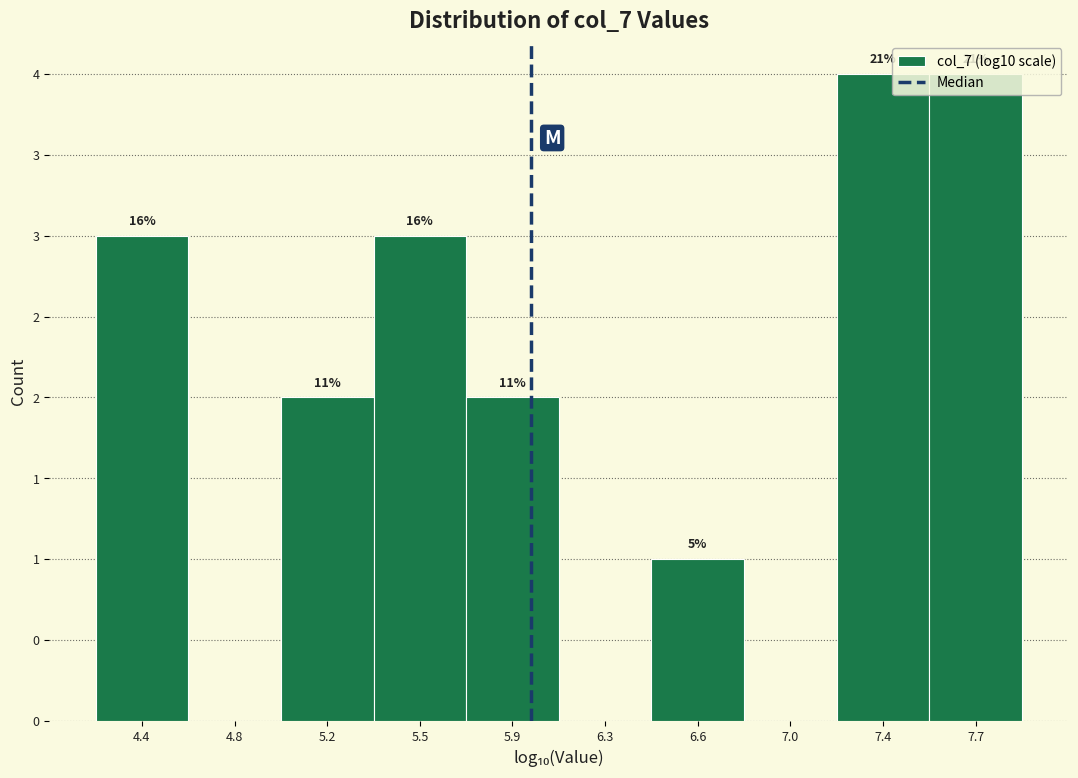

Are the bars horizontal?

No